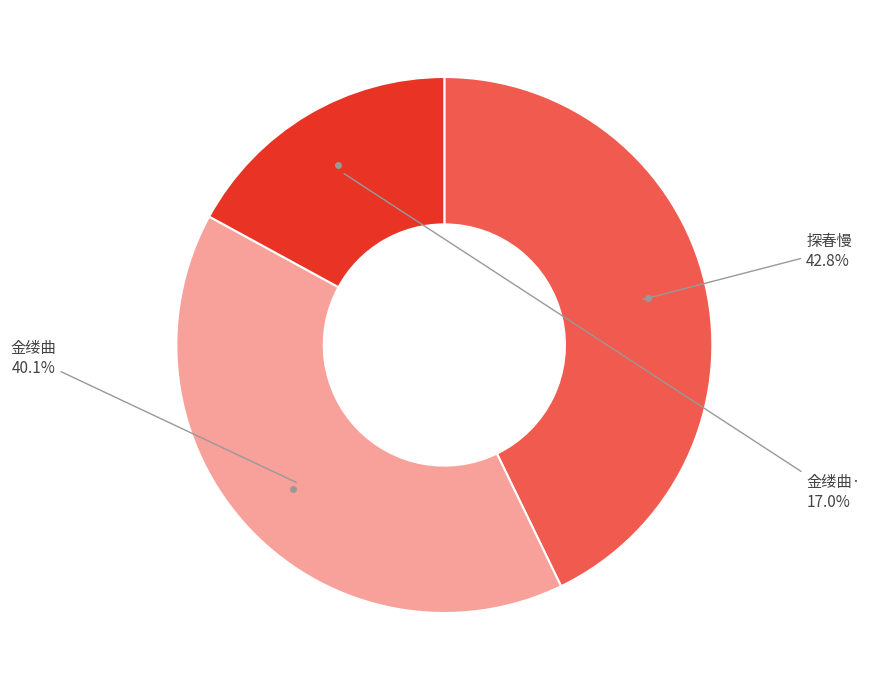

To the nearest percent, what is the average slice percentage?

33%